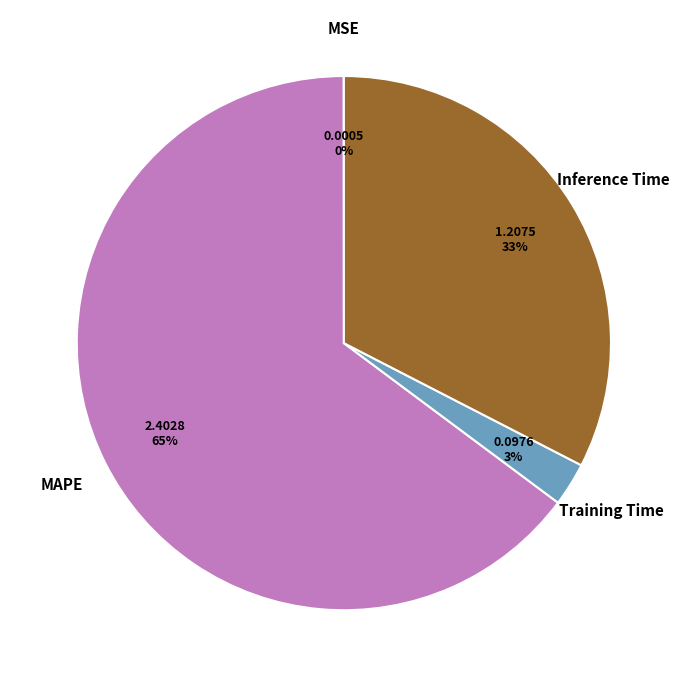

Is there a majority slice in this chart?

Yes